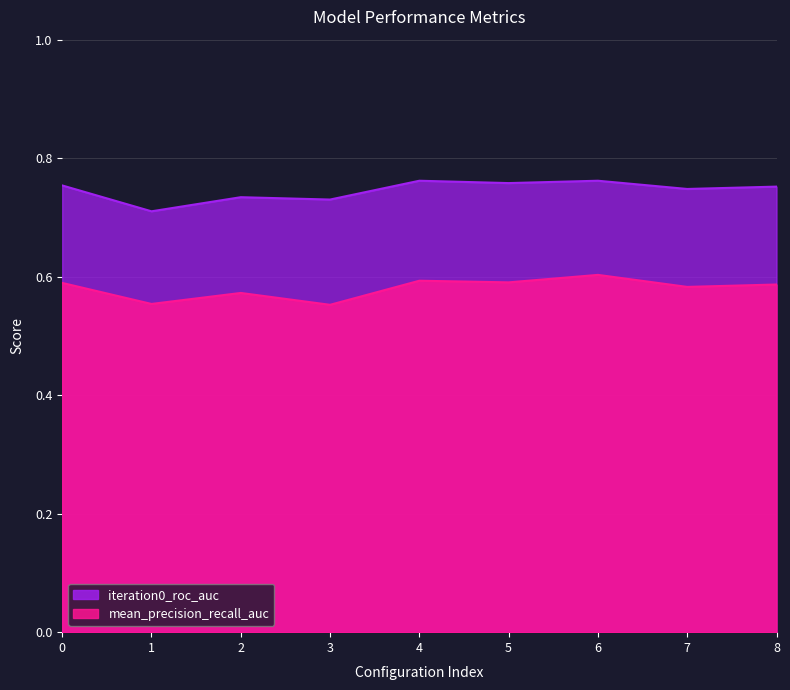

True or false: iteration0_roc_auc and mean_precision_recall_auc cross at least once.

False